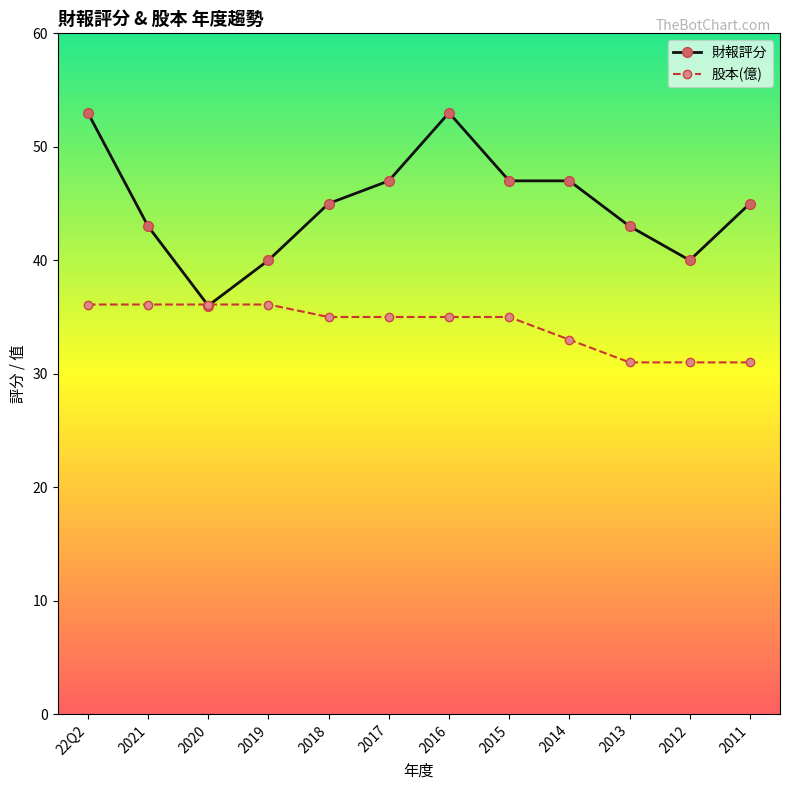

What position from the right is 2015?

5